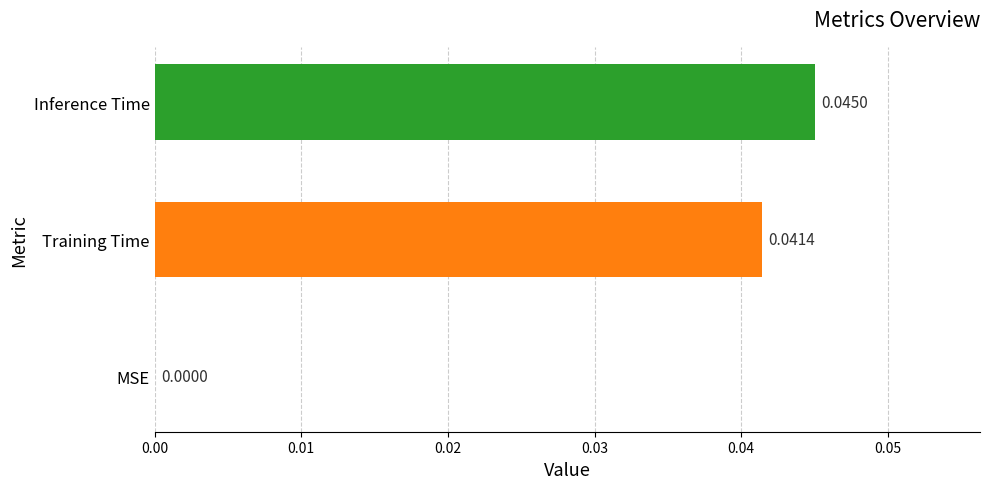

Which has a higher value, MSE or Inference Time?

Inference Time